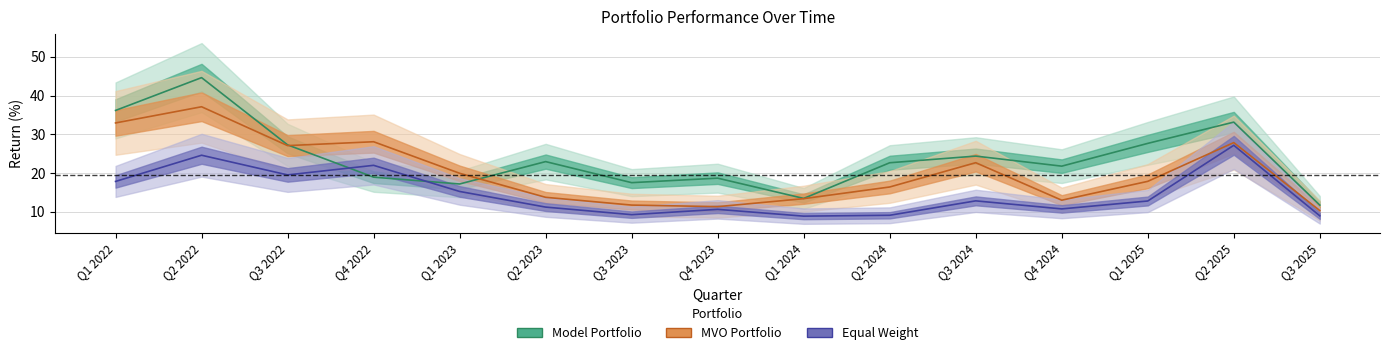

Which series has the widest spread of values?

Model Portfolio